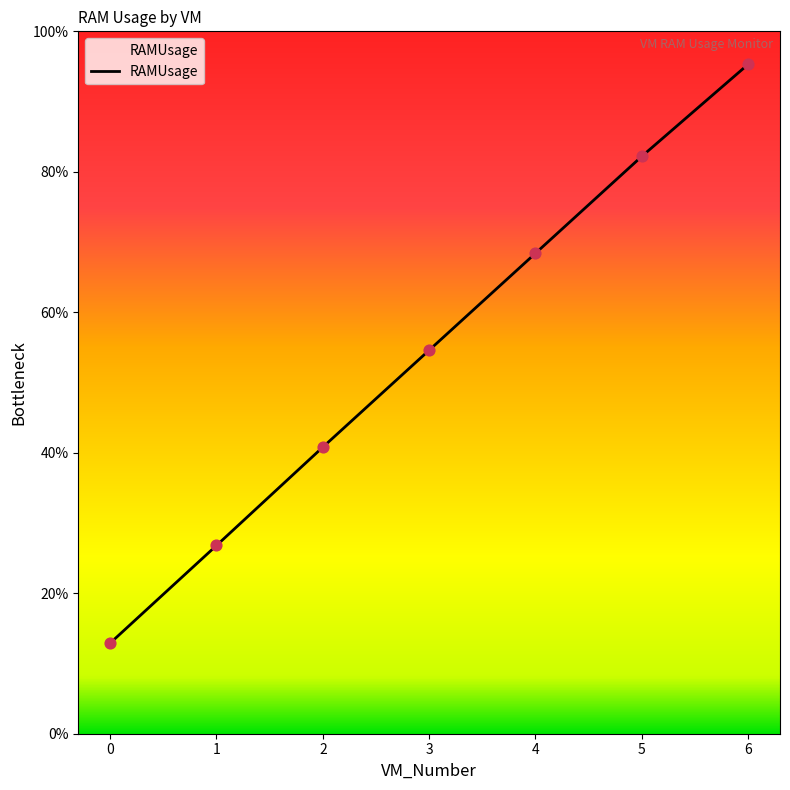

What is the ratio of the value at 3 to the value at 5?

0.7